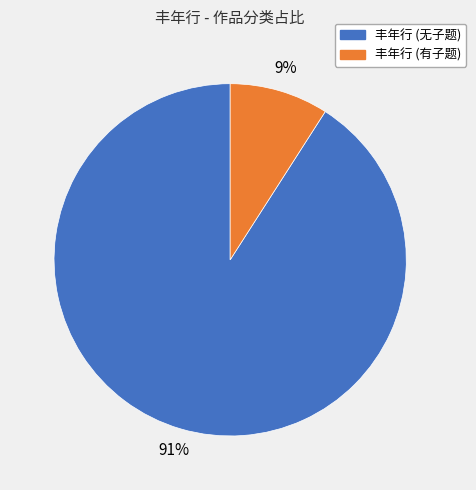

To the nearest percent, what is the average slice percentage?

50%